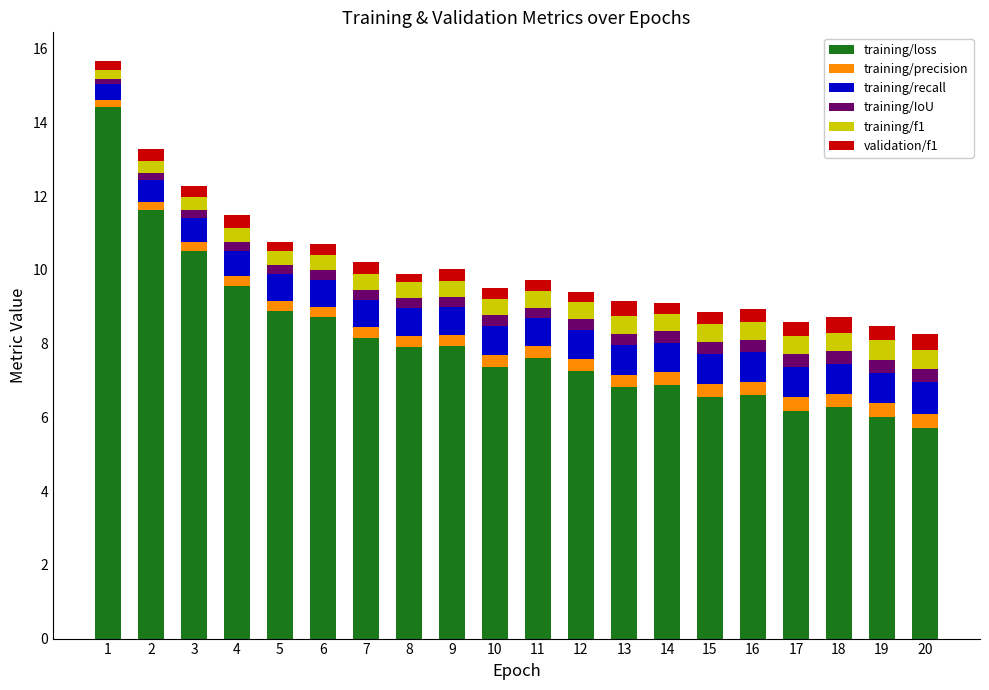

What is the minimum value for training/loss?

5.7